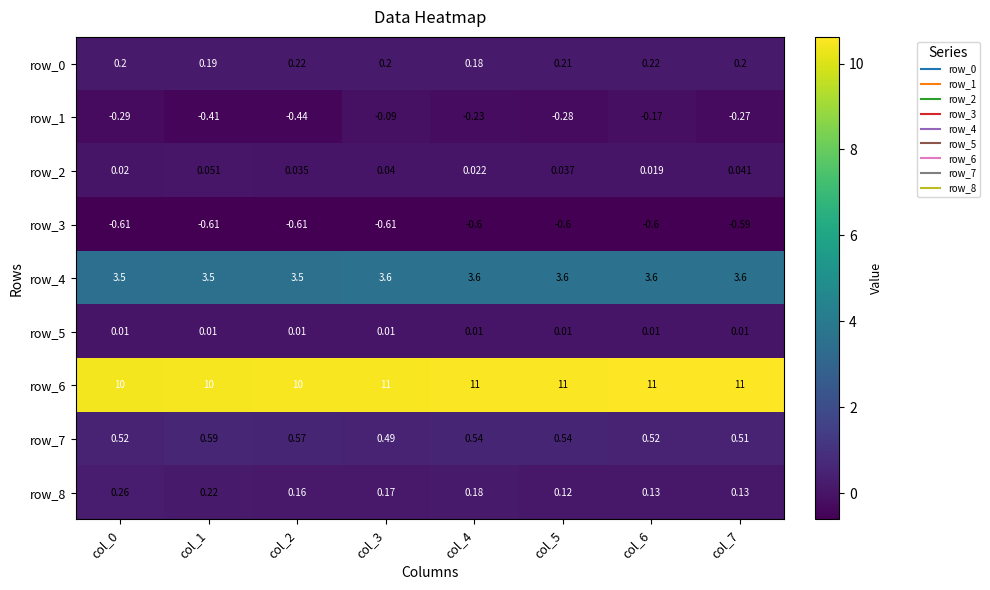

What value does the row_8 series have at col_2?

0.2